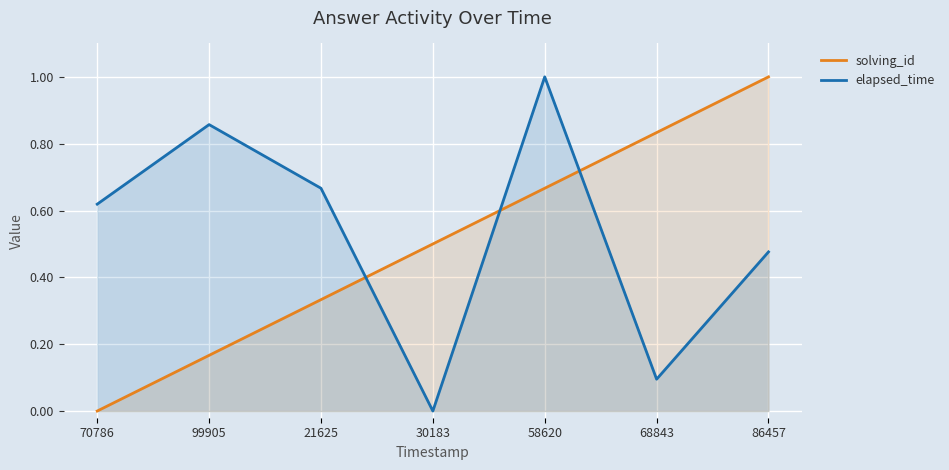

Count the solving_id values in the range 0 to 1.

7